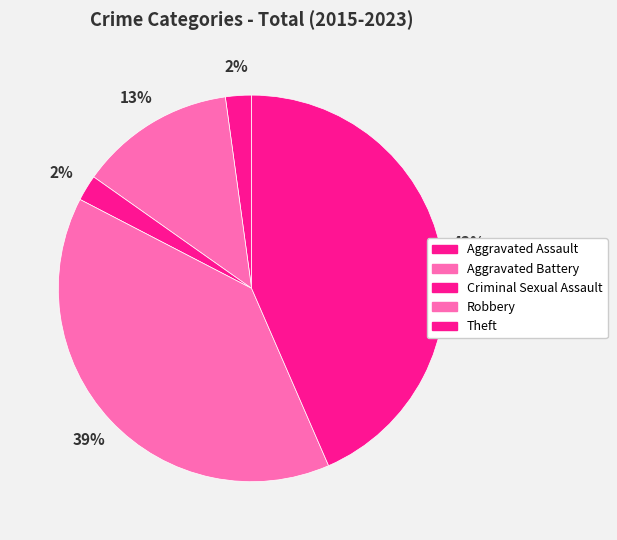

How many segments does this pie chart have?

5